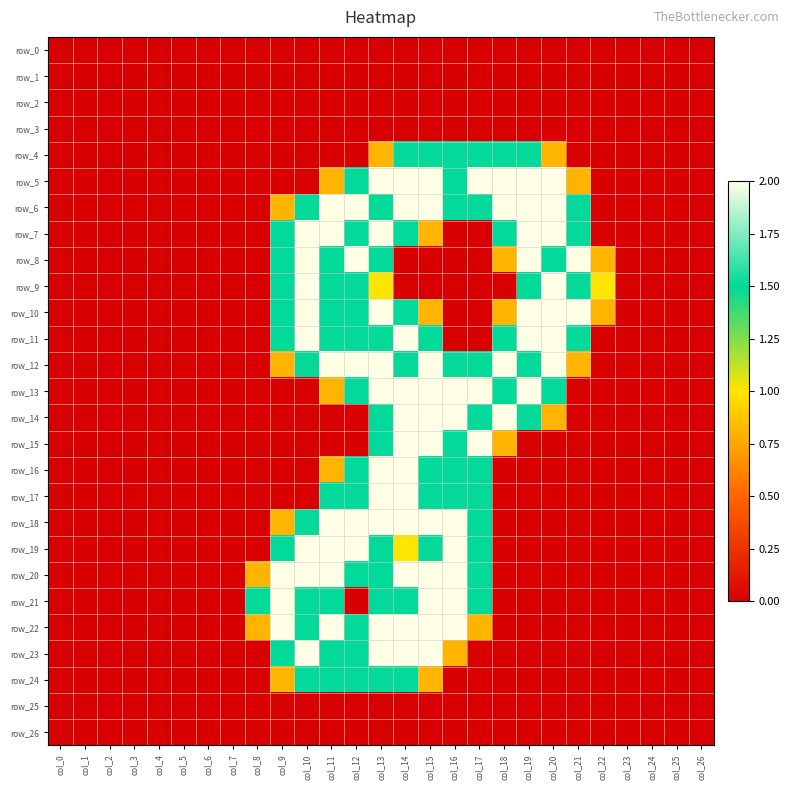

The value of row_9 at col_11 is 0.7. True or false?

False